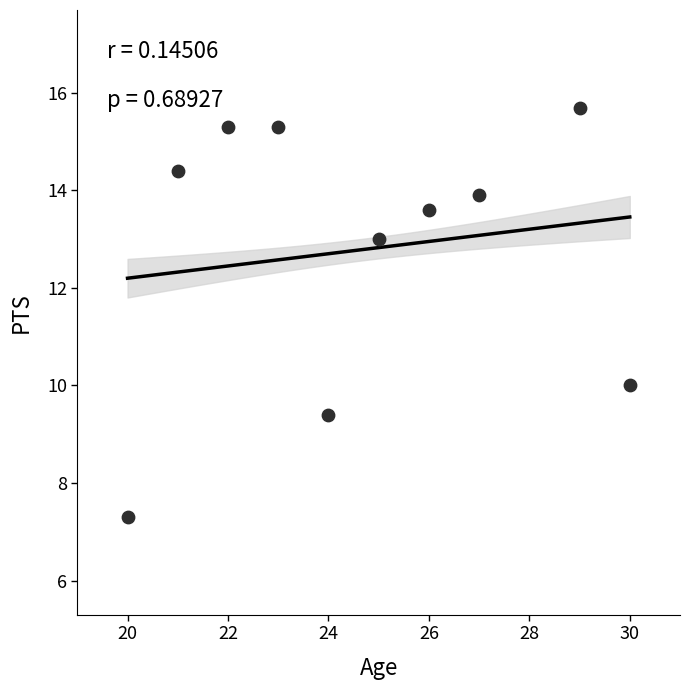

What is the average X value?

24.7